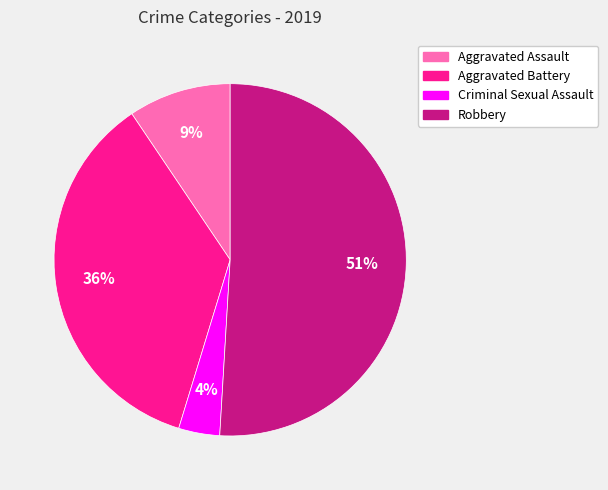

Rank the categories by value from lowest to highest.

Criminal Sexual Assault, Aggravated Assault, Aggravated Battery, Robbery